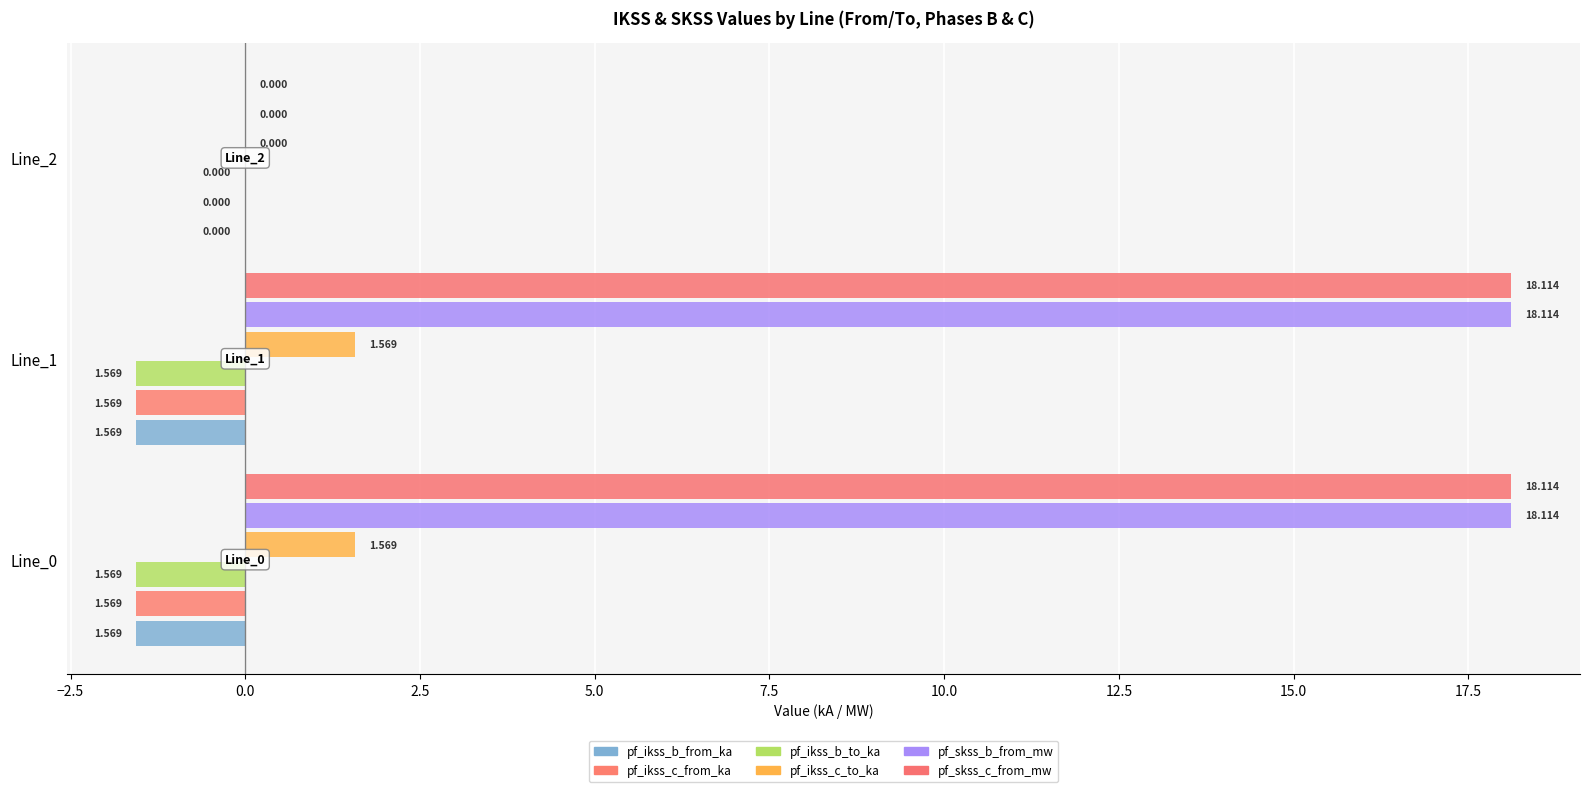

At how many categories does at least one series exceed 3?

2